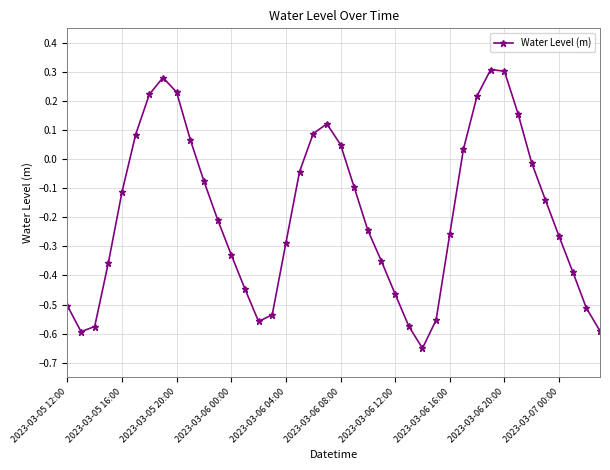

How many interior local valleys (lower than both neighbors) does the data have?

3